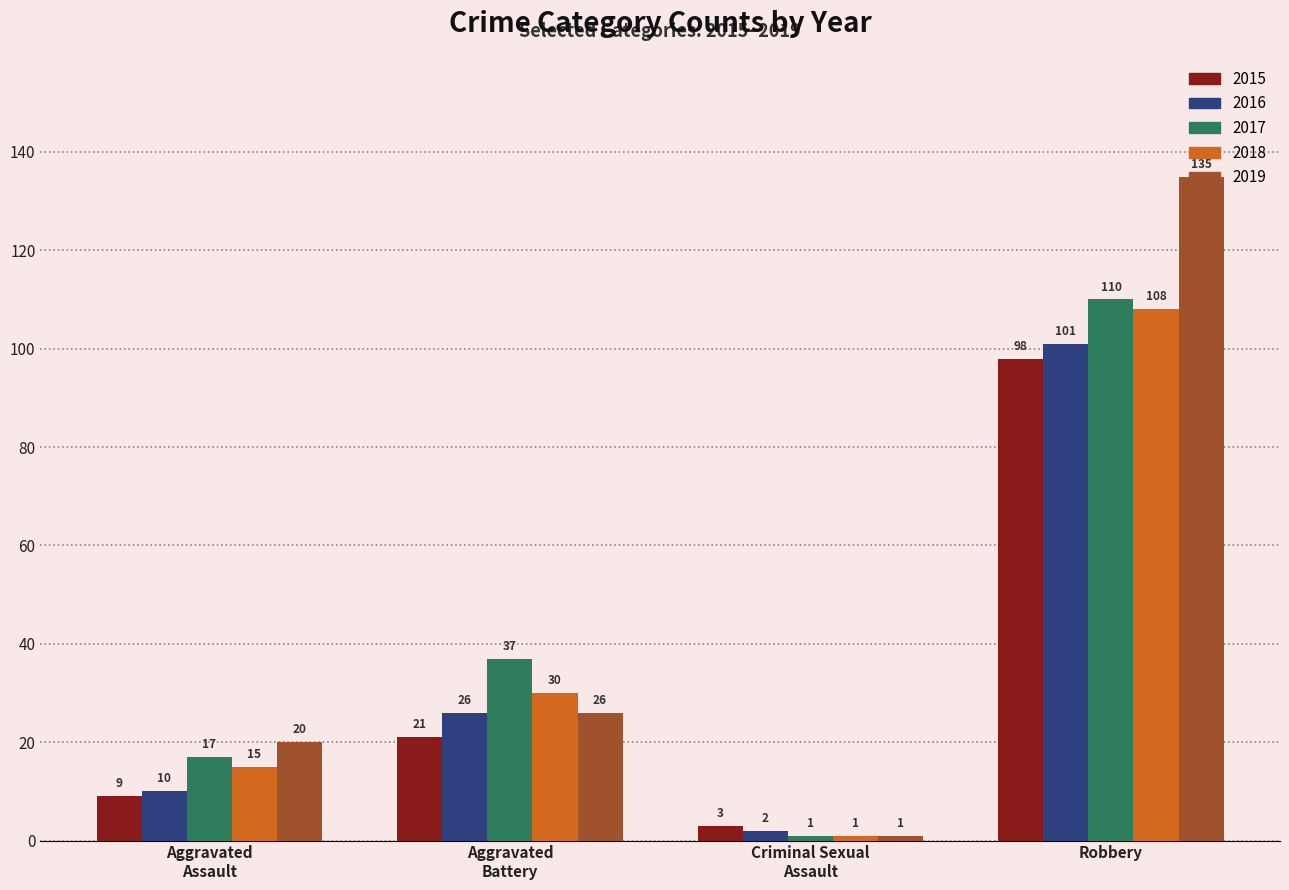

What are all the series names shown in the legend?

2015, 2016, 2017, 2018, 2019